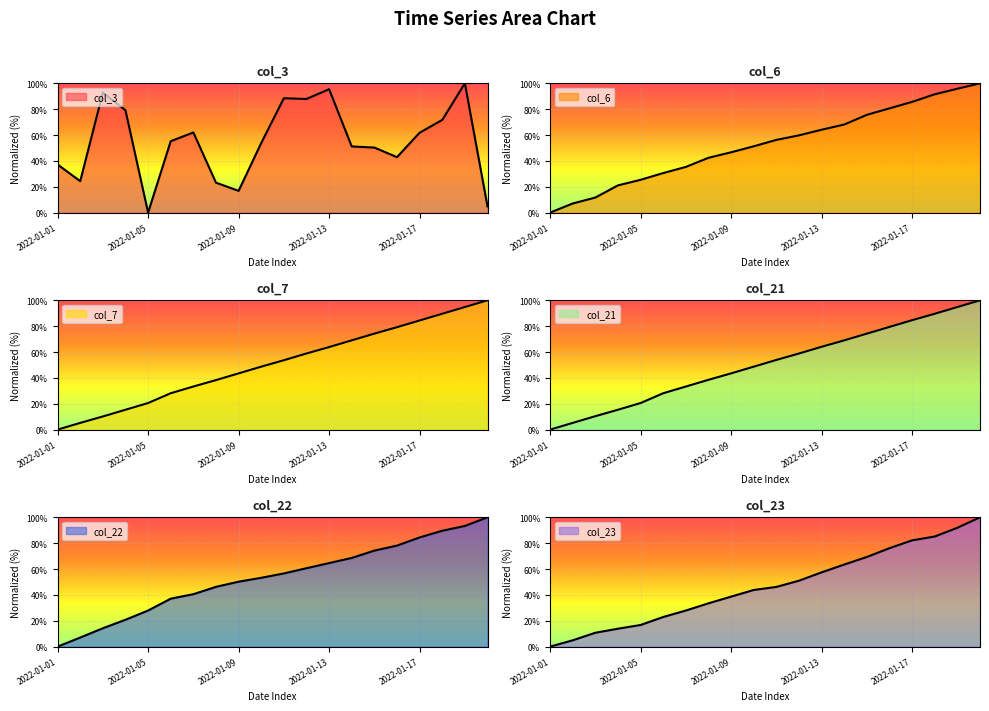

What is the maximum value for col_21?

100.0